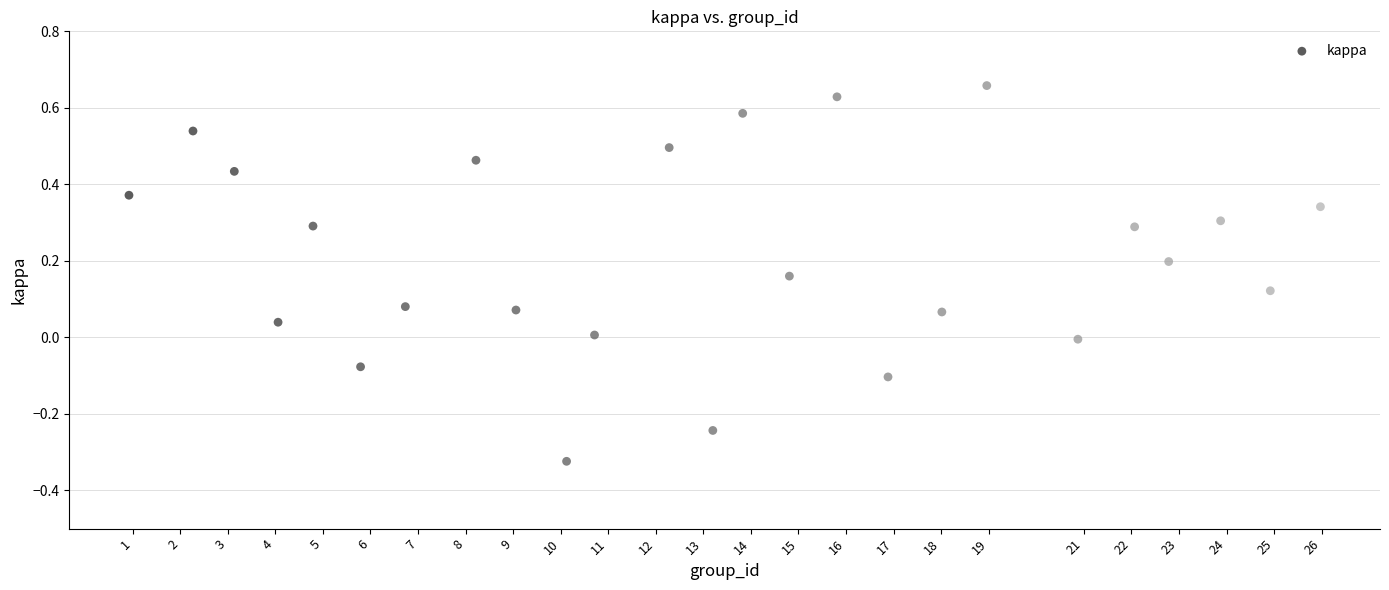

What is the range of X values (max minus min)?

25.0